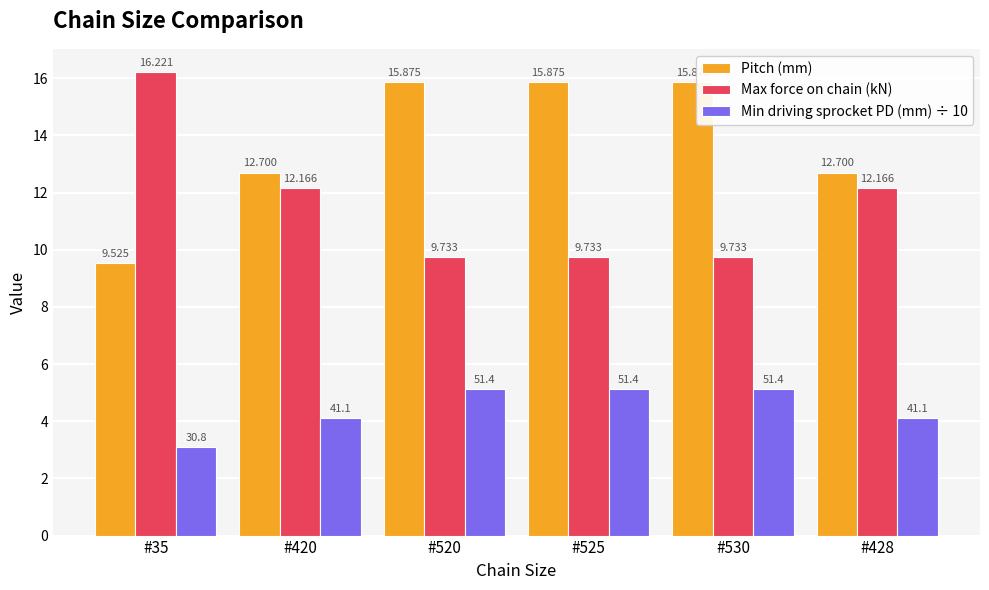

Is the value of Pitch (mm) at #420 greater than the value of Min driving sprocket PD (mm) ÷ 10 at #428?

Yes